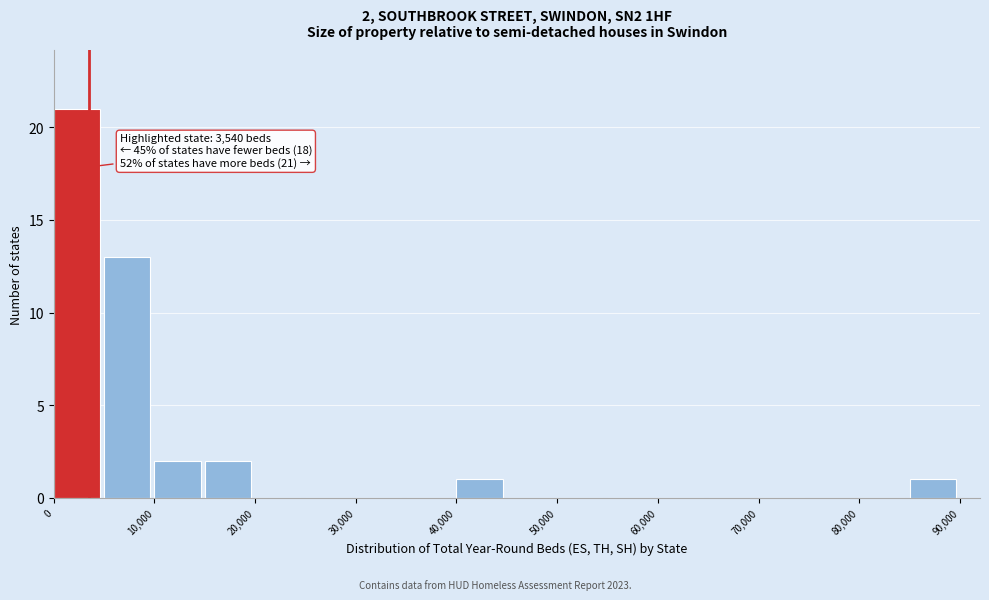

Which range on the x-axis has the tallest bar?

0 to 5000